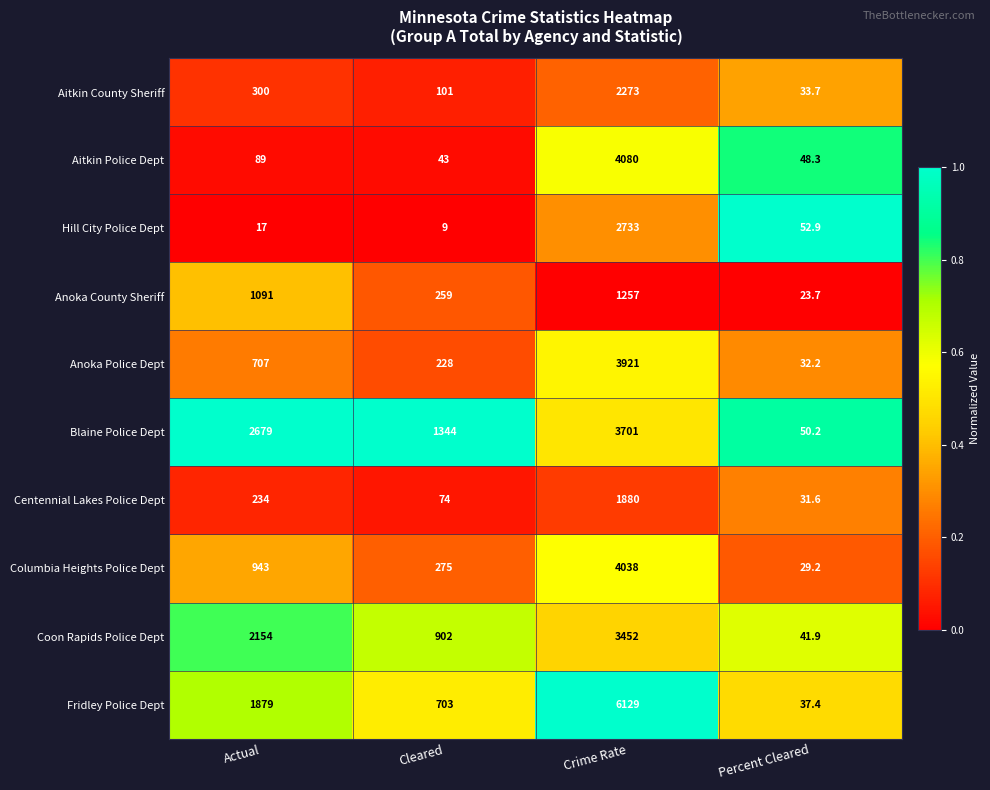

What is the difference between the second highest and second lowest values in the Fridley Police Dept series?

1176.0